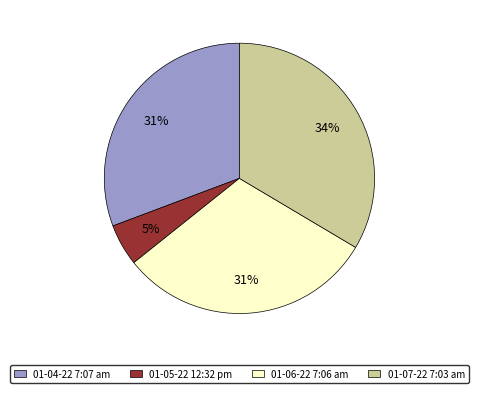

Count the number of slices in the pie.

4